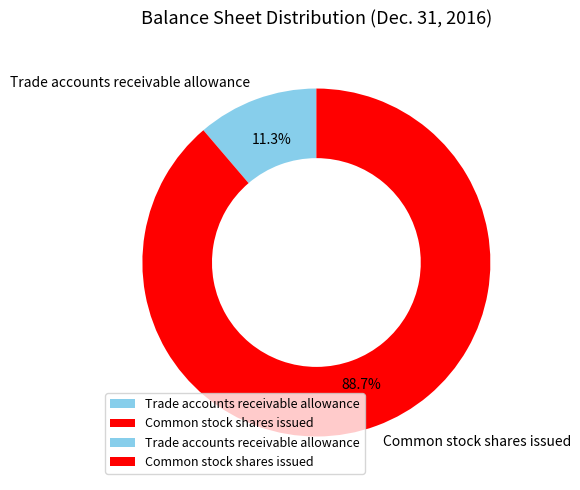

To the nearest percent, what is the difference between the largest and smallest slice percentages?

77%